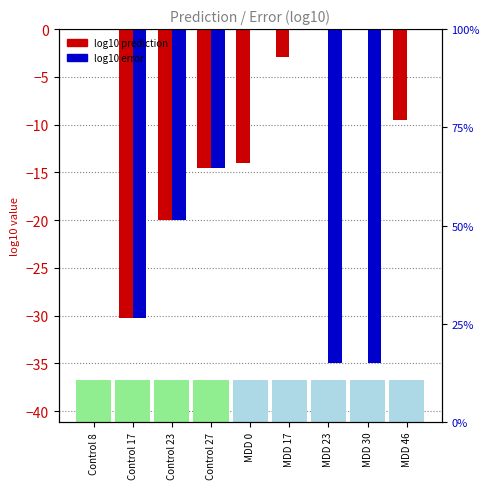

Reading left to right, list all the values displayed in this chart.

log10 Prediction: Control 8=-0.0	Control 17=-30.3	Control 23=-20.0	Control 27=-14.6	MDD 0=-14.0	MDD 17=-2.9	MDD 23=0.0	MDD 30=0.0	MDD 46=-9.5
log10 Error: Control 8=-0.0	Control 17=-30.3	Control 23=-20.0	Control 27=-14.6	MDD 0=-0.0	MDD 17=-0.0	MDD 23=-35.0	MDD 30=-35.0	MDD 46=-0.0